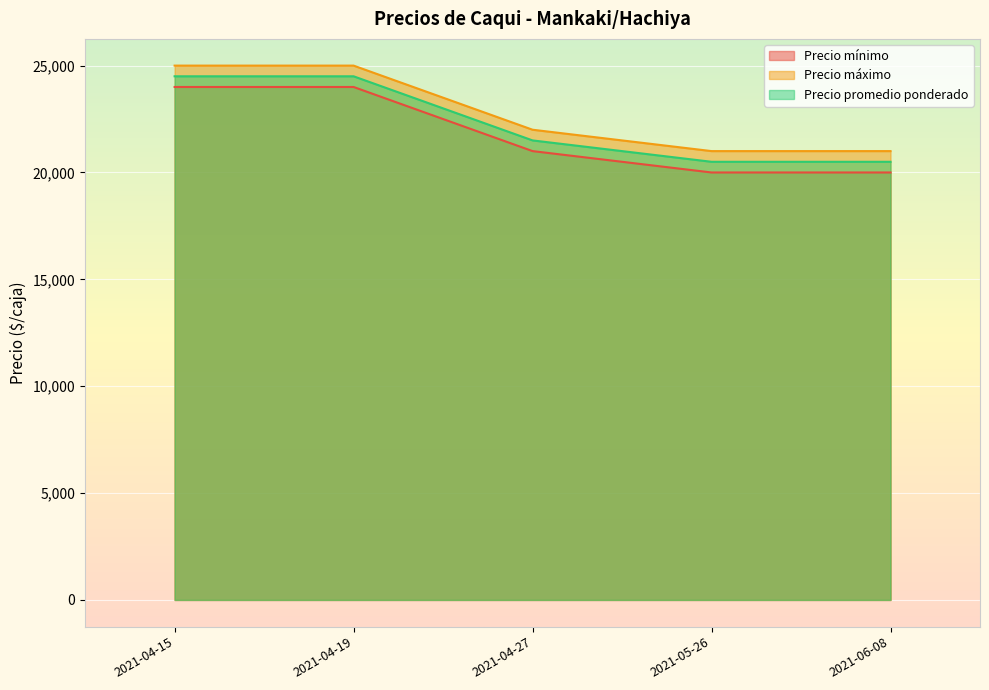

What are all the series names shown in the legend?

Precio mínimo, Precio máximo, Precio promedio ponderado